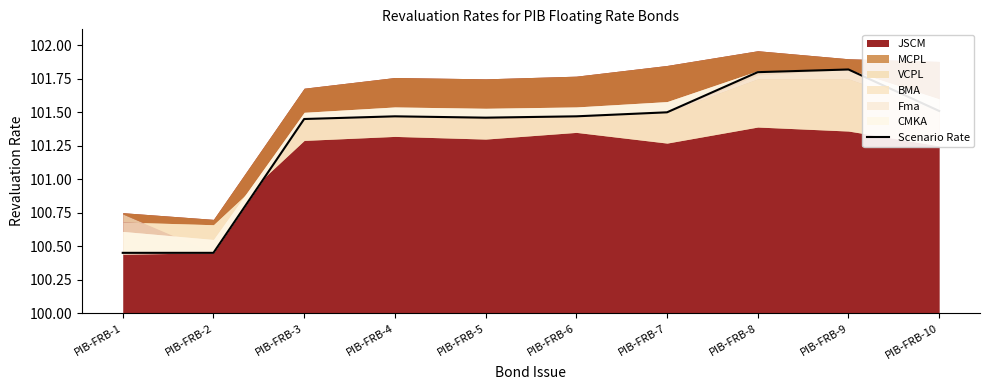

At which label is the value closest to 101?

PIB-FRB-3